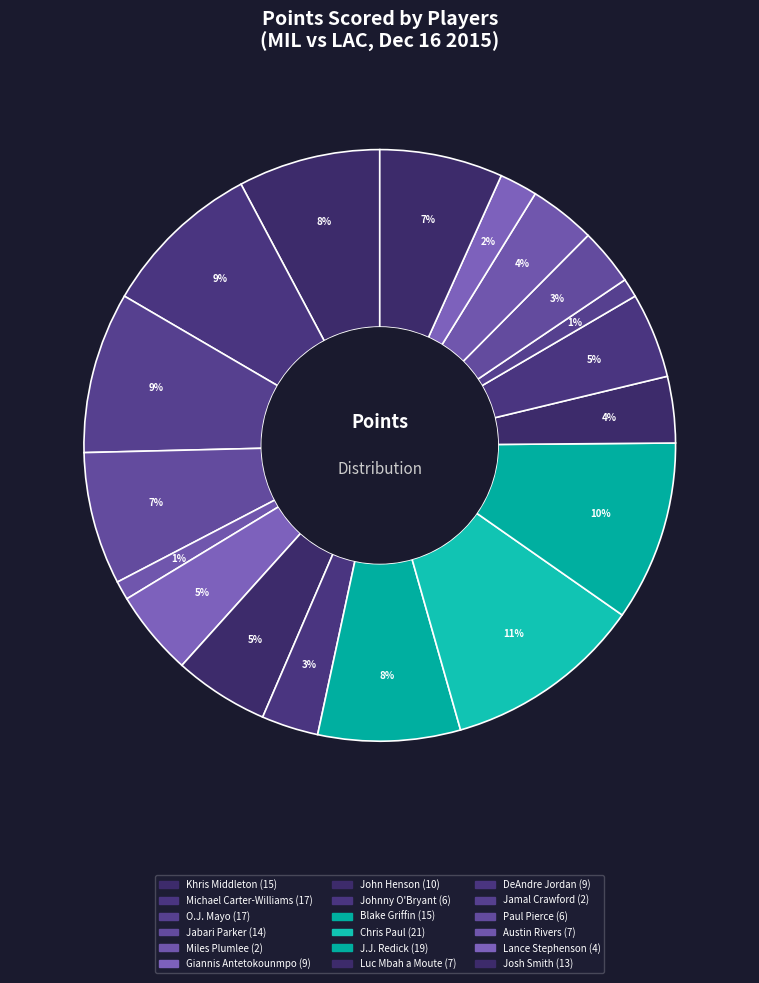

Is there any slice that represents more than half of the pie?

No